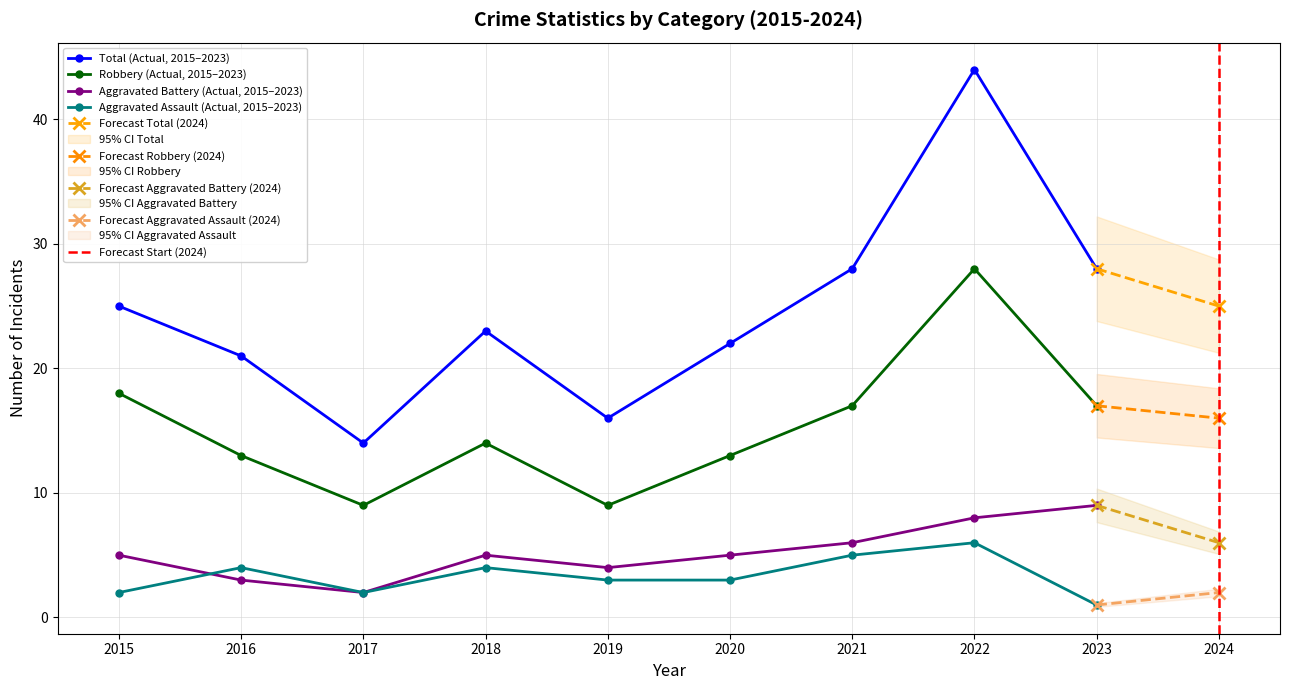

Is this an area chart (filled region under the line)?

No